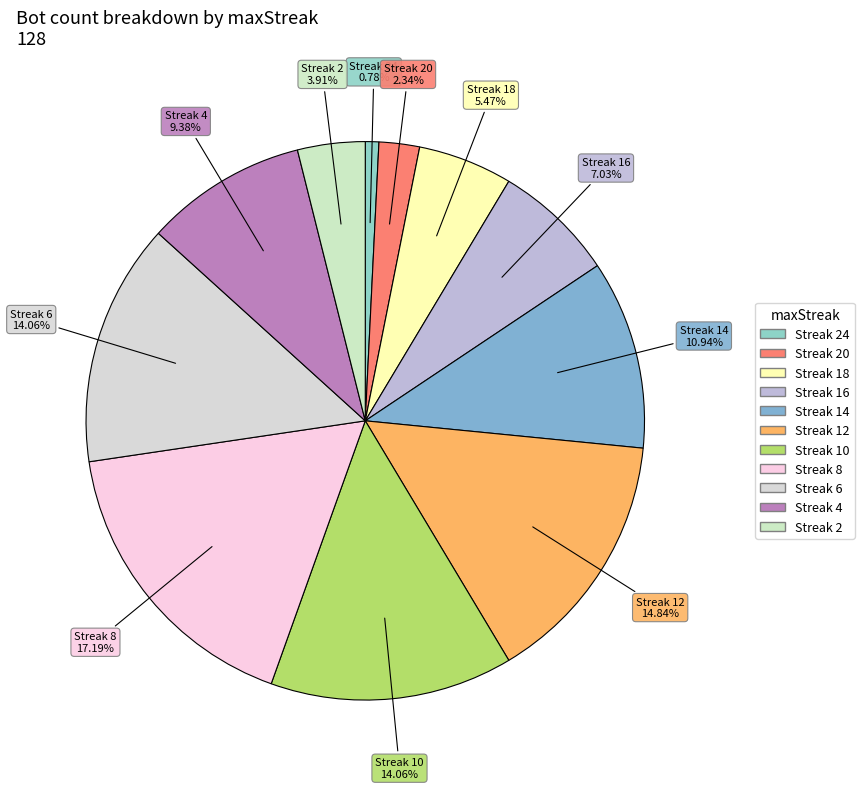

How many segments does this pie chart have?

11